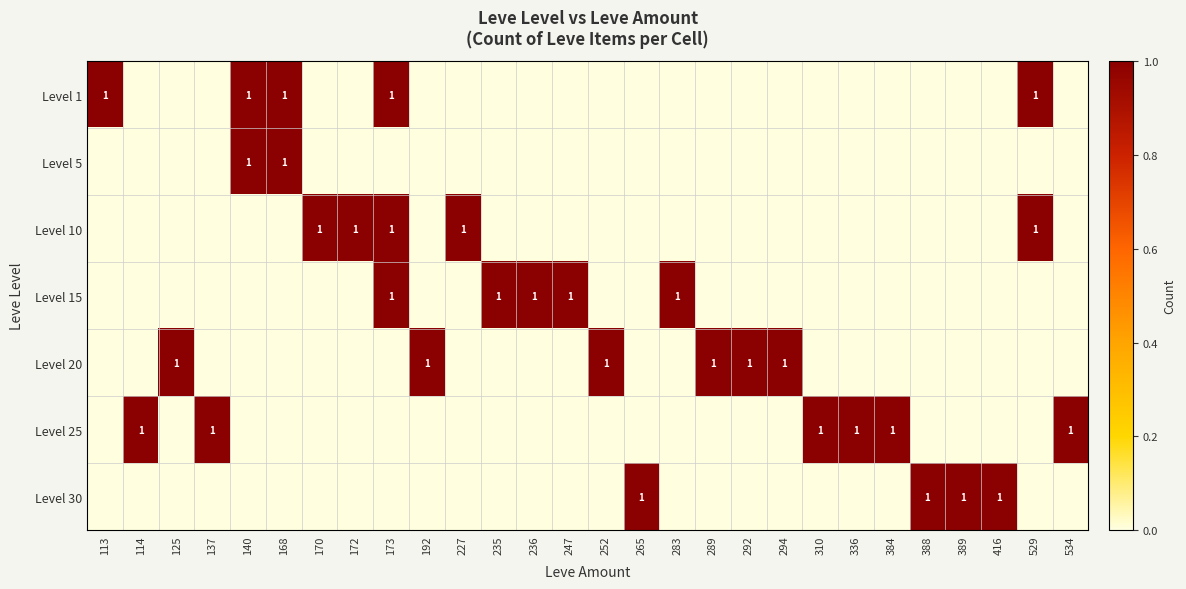

Count the number of data series in this chart.

7